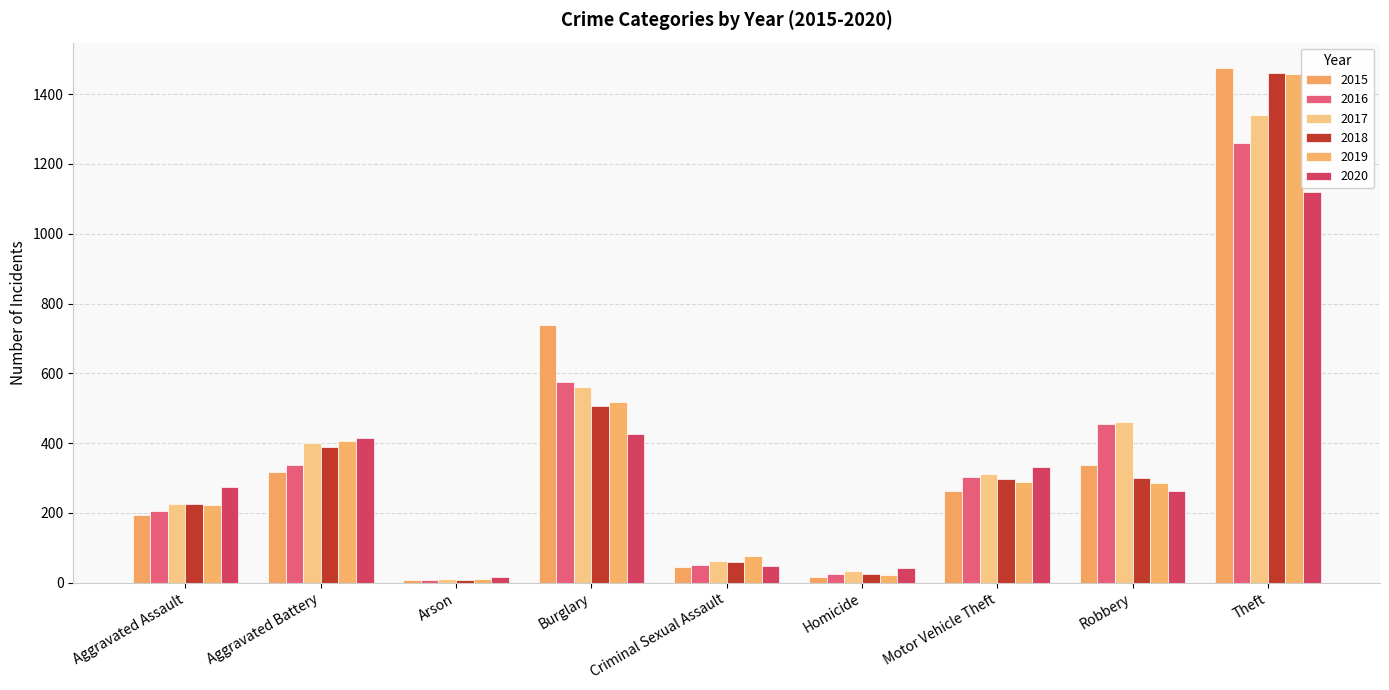

Is the value of 2017 at Aggravated Battery greater than the value of 2019 at Theft?

No